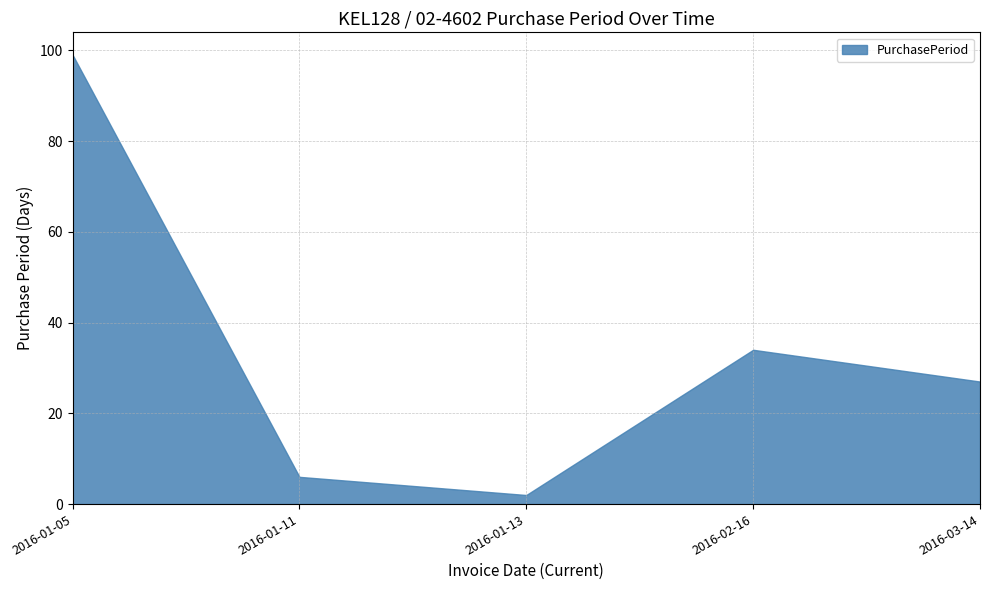

Where does the data first go above 27?

2016-01-05